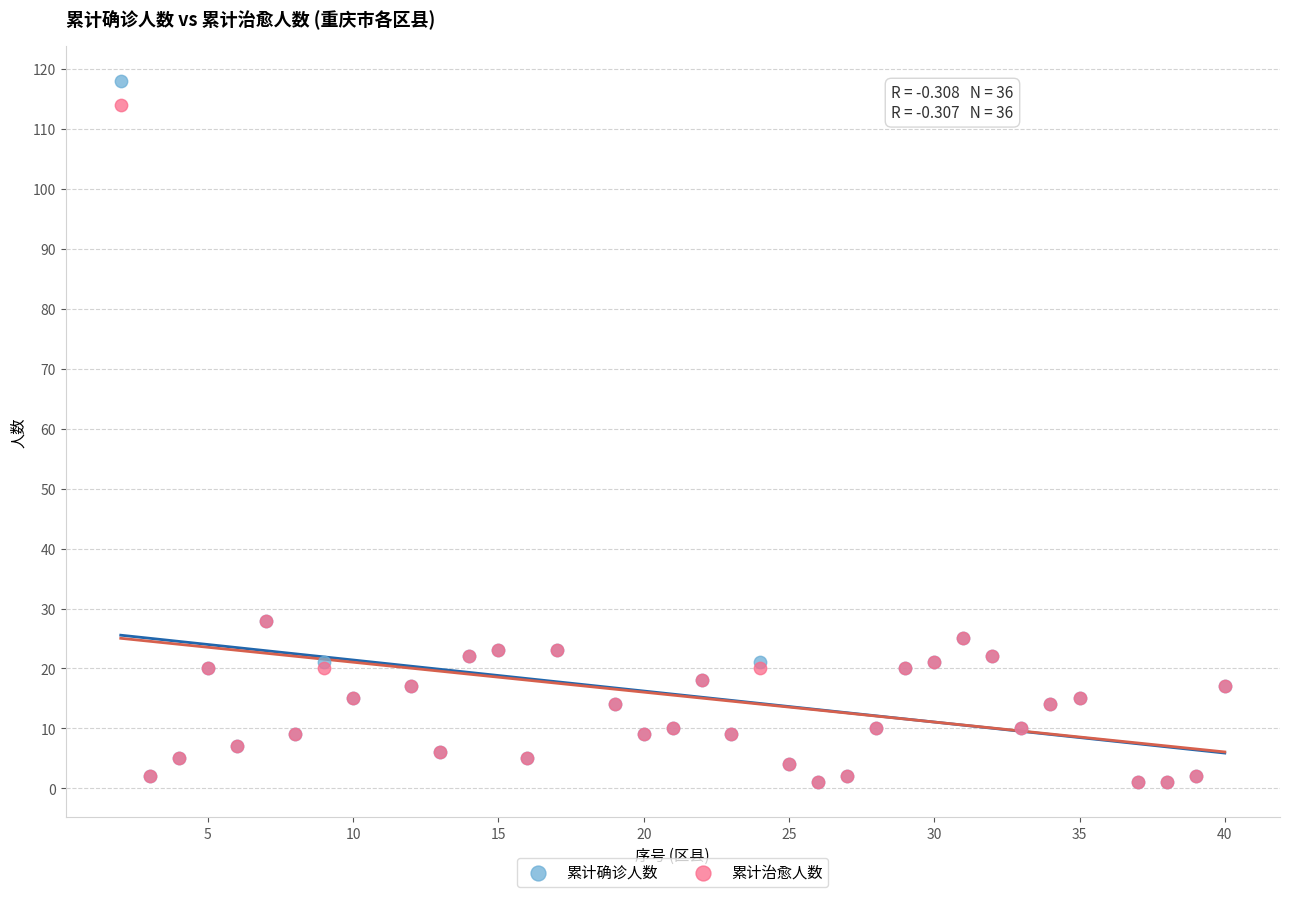

What are all the series names shown in the legend?

累计确诊人数, 累计治愈人数